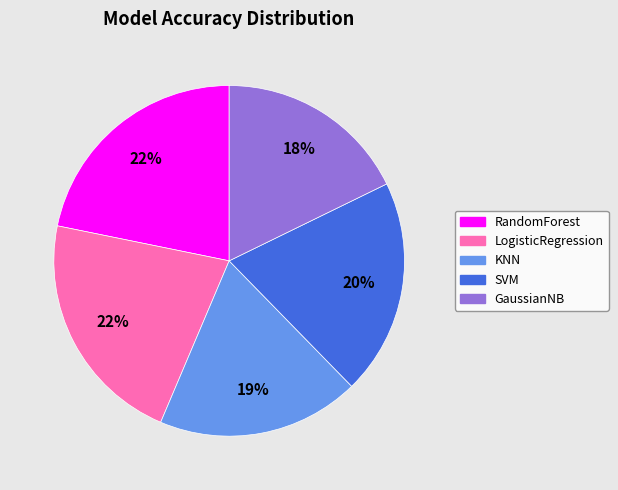

Which has a higher value, KNN or LogisticRegression?

LogisticRegression